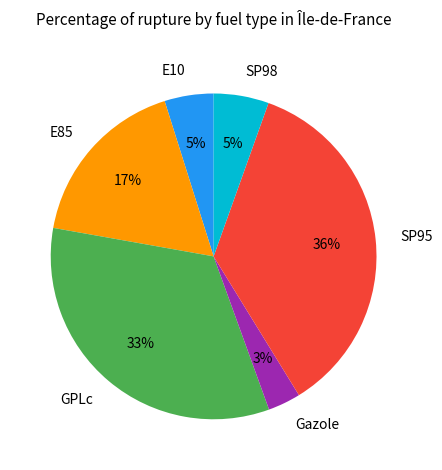

How many segments does this pie chart have?

6